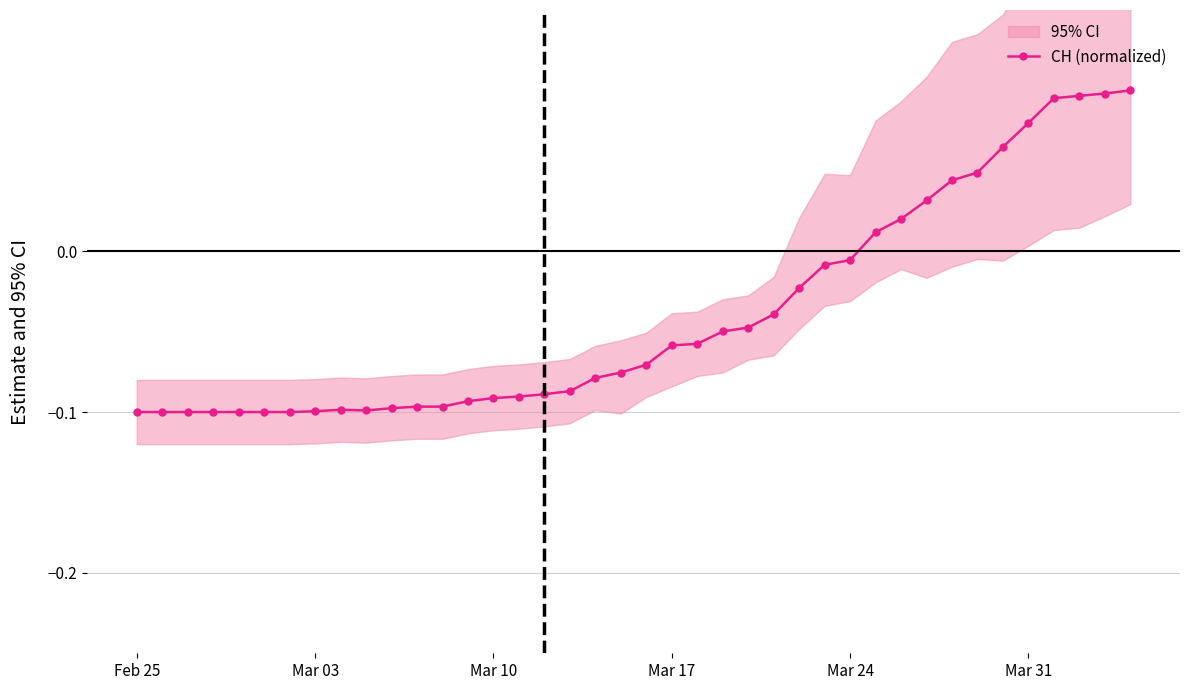

How many values in the CH (normalized) series are below 0?

29